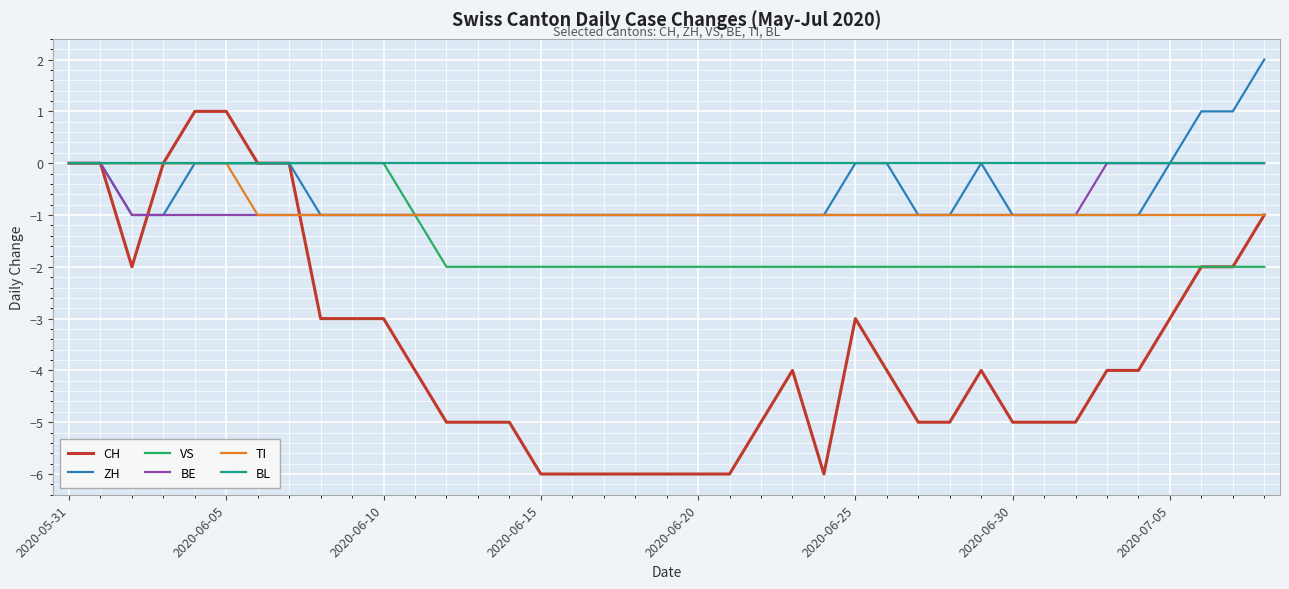

Which series has the largest range (max minus min)?

CH